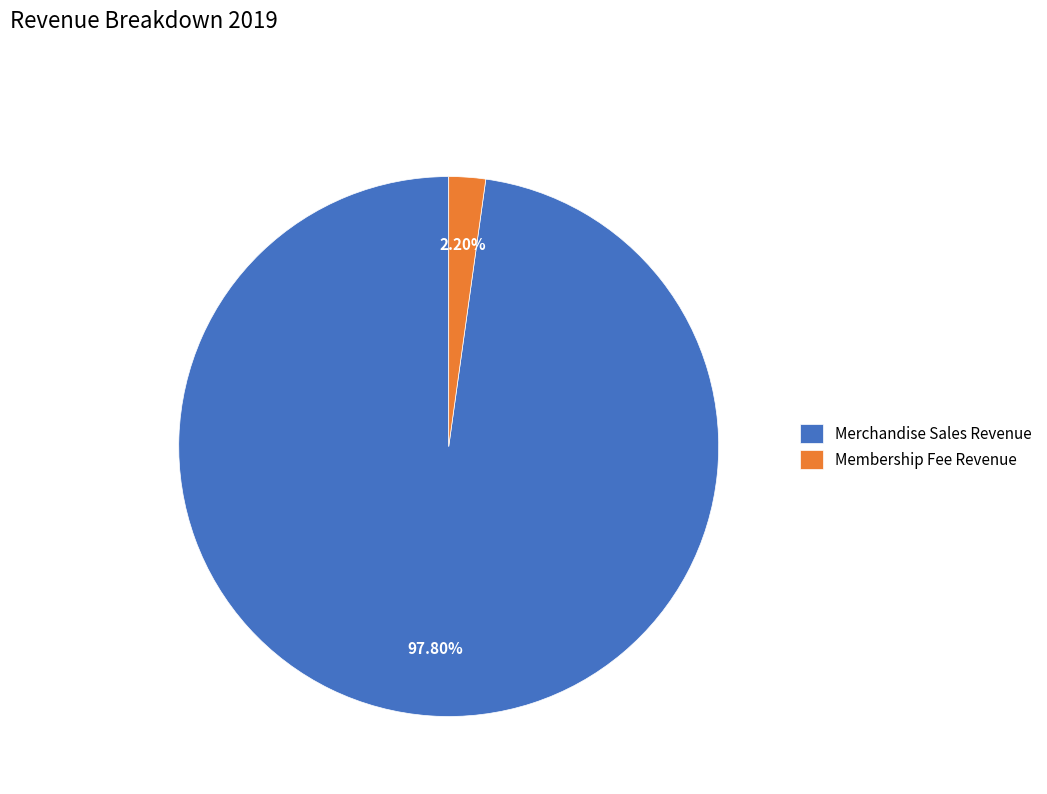

Between Merchandise Sales Revenue and Membership Fee Revenue, which is larger?

Merchandise Sales Revenue